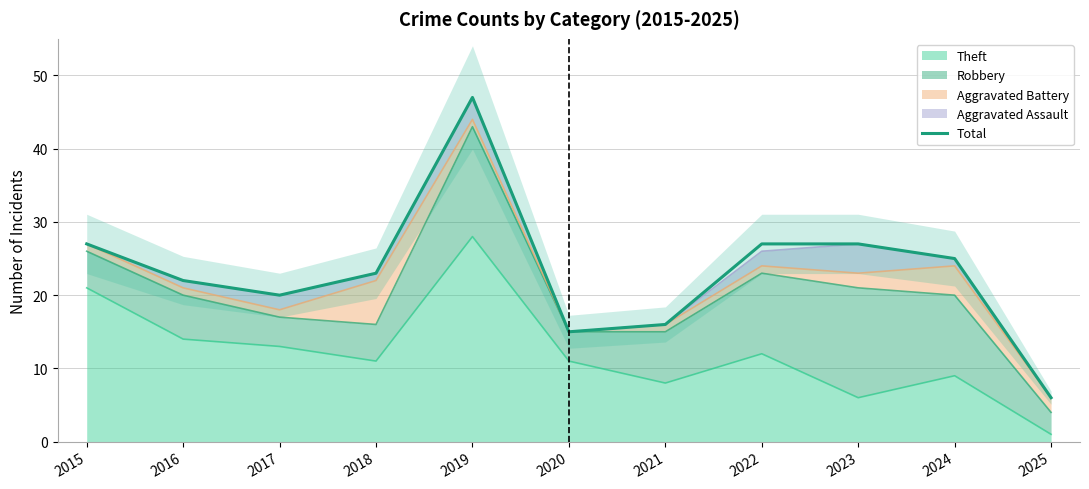

What is the difference between the values at 2019 and 2017?

27